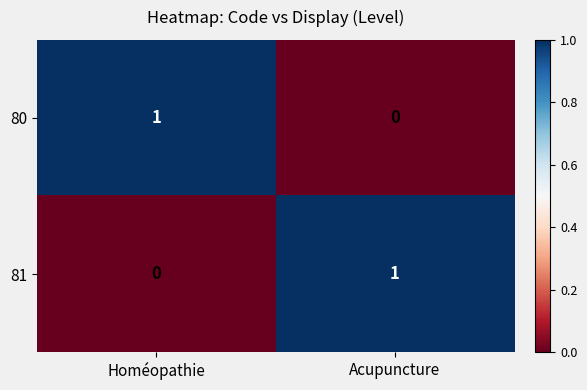

The value of 80 at Homéopathie is 1. True or false?

True